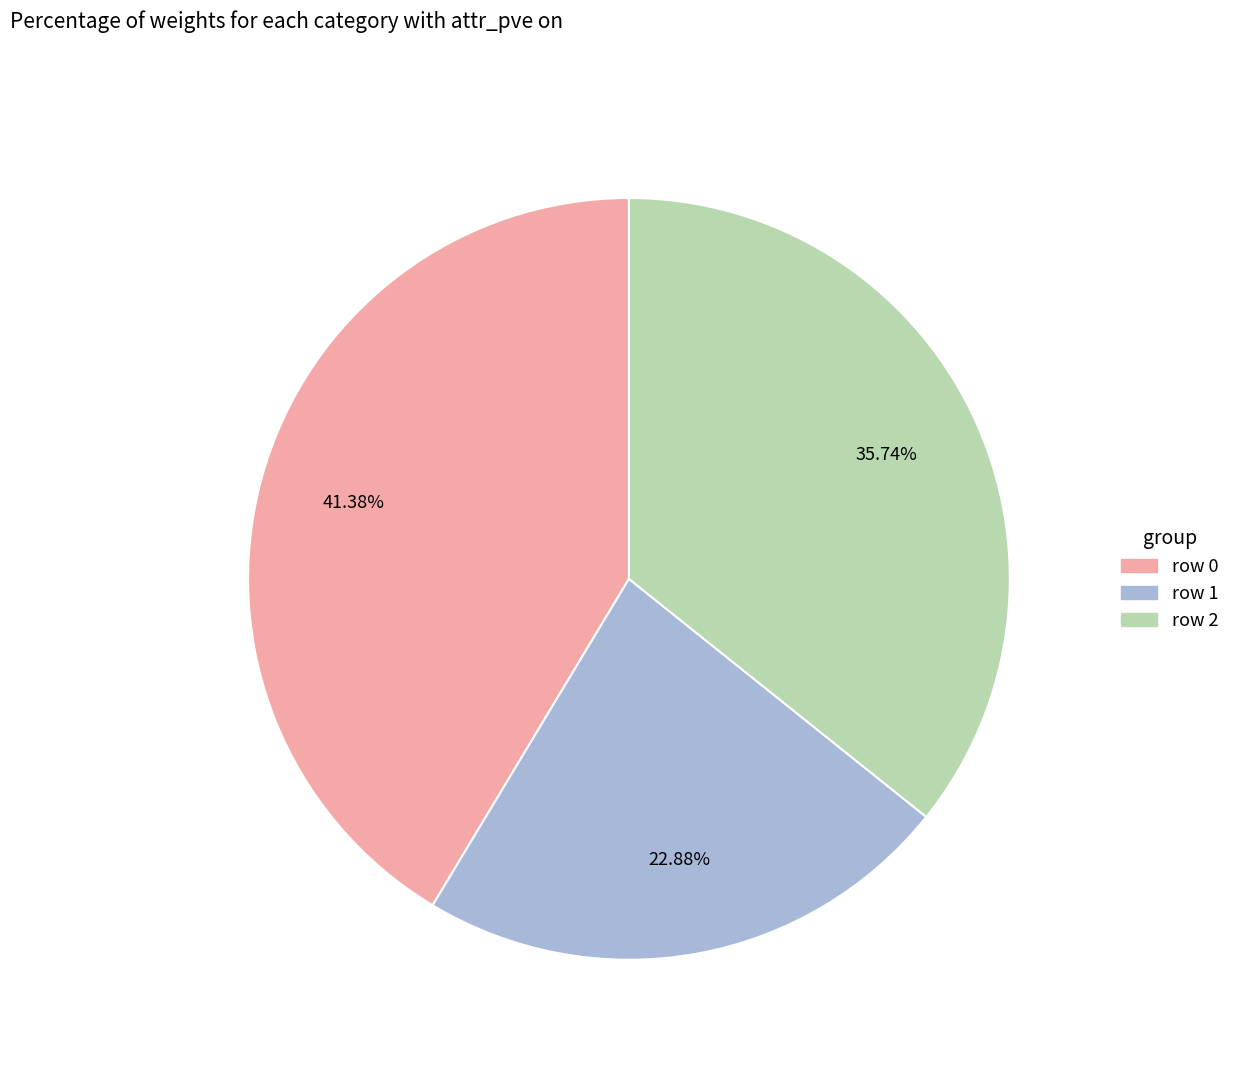

Is there a majority slice in this chart?

No